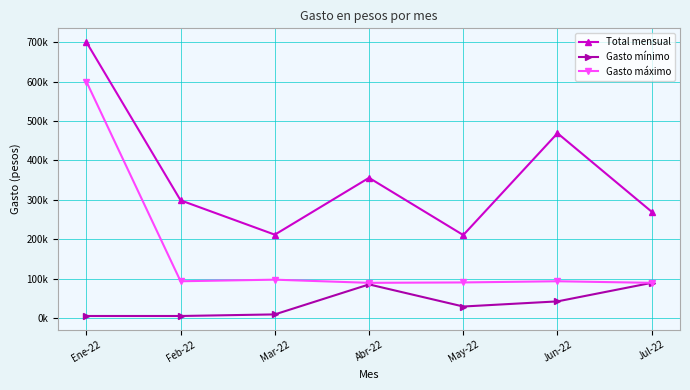

What are all the series names shown in the legend?

Total mensual, Gasto mínimo, Gasto máximo